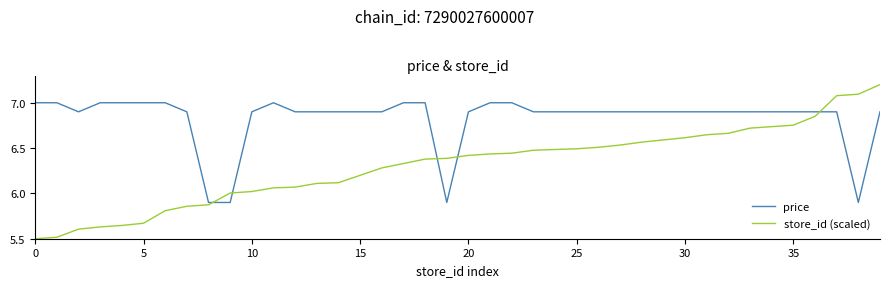

Which series has the largest total across all categories?

price